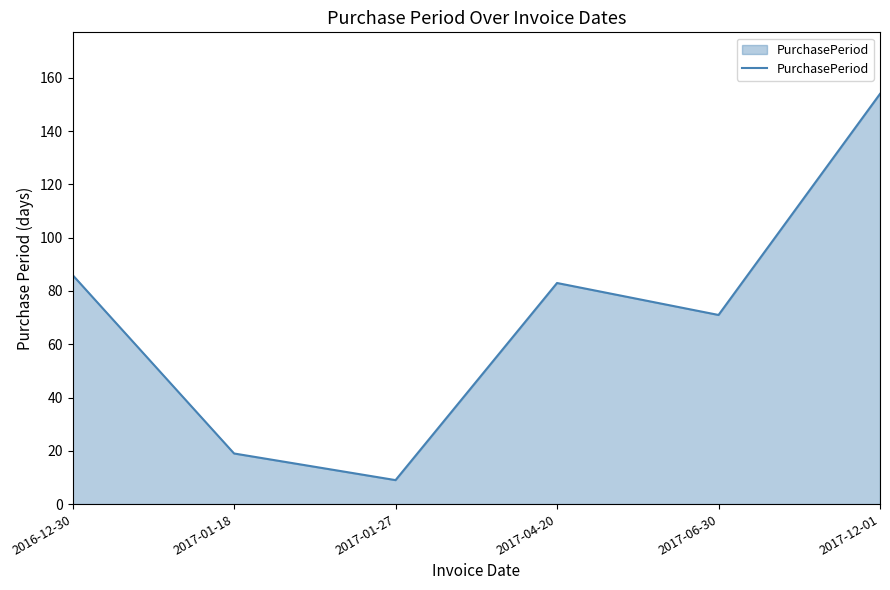

What is the minimum value shown in the chart?

9